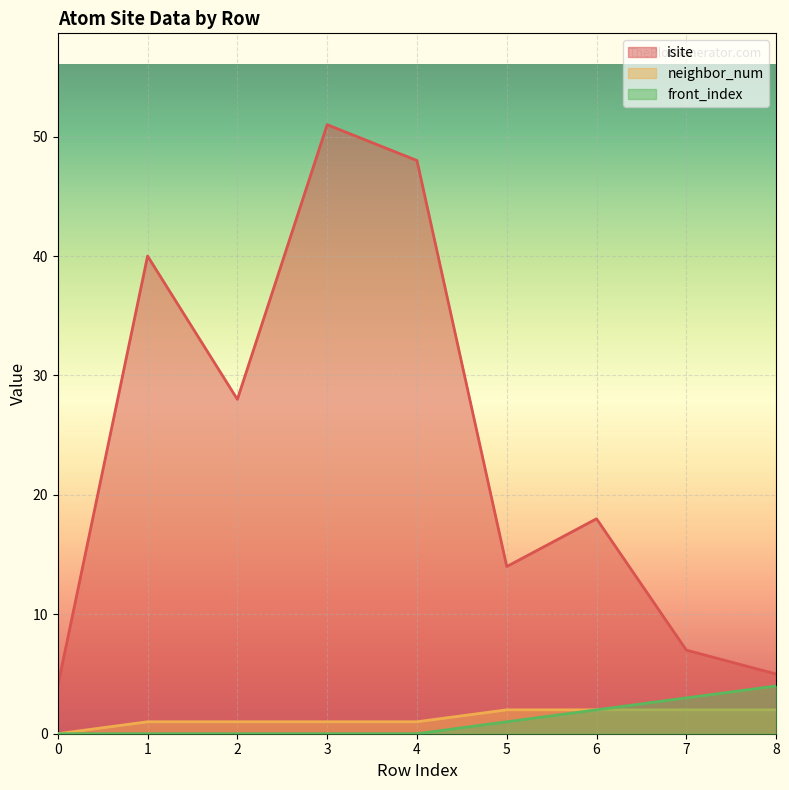

True or false: isite and neighbor_num intersect in this chart.

False